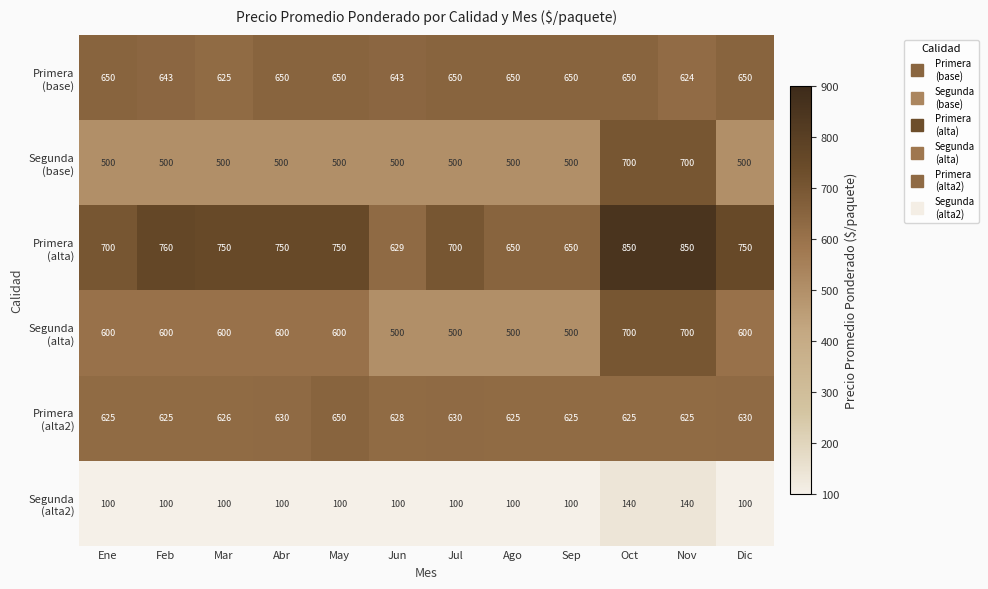

At which category is the sum across all series the highest?

Oct